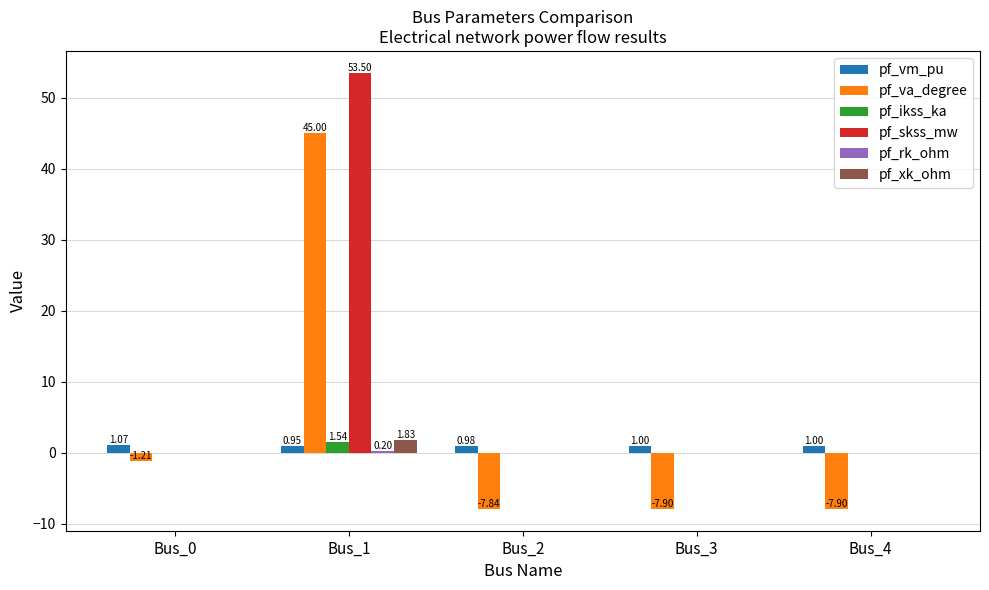

What is the sum of all pf_vm_pu values?

5.0